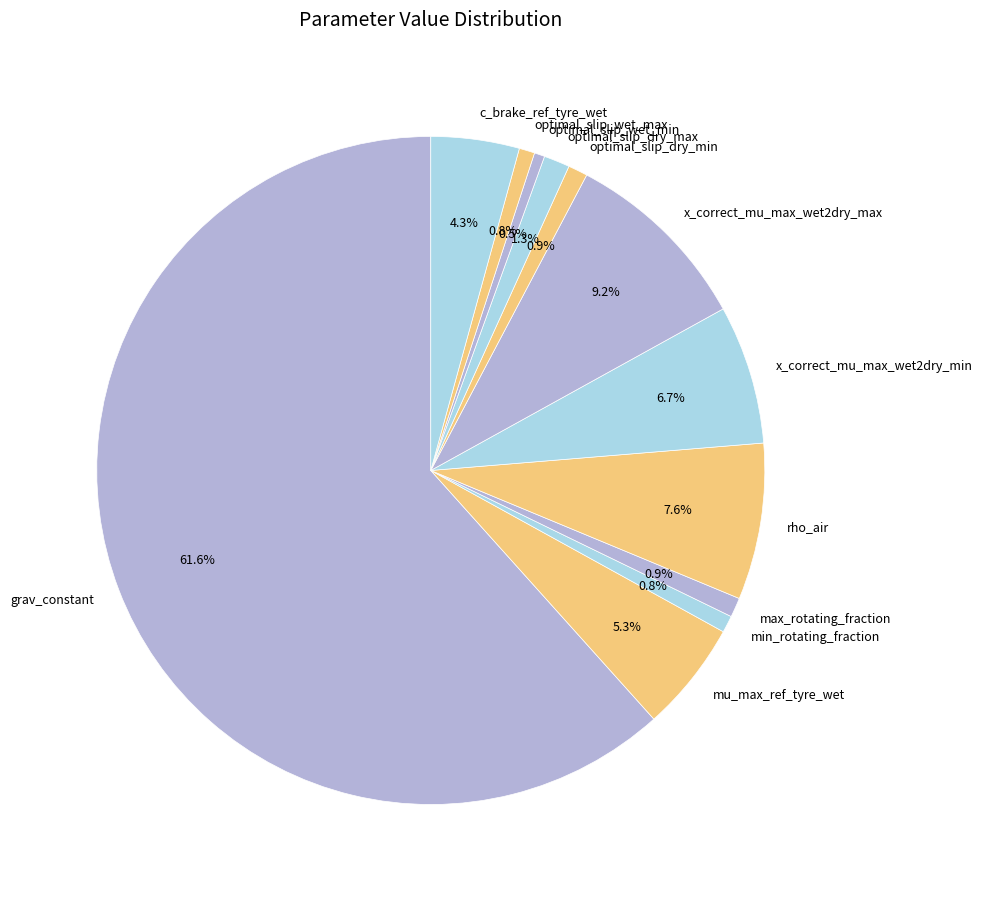

How many slices are in this pie chart?

12